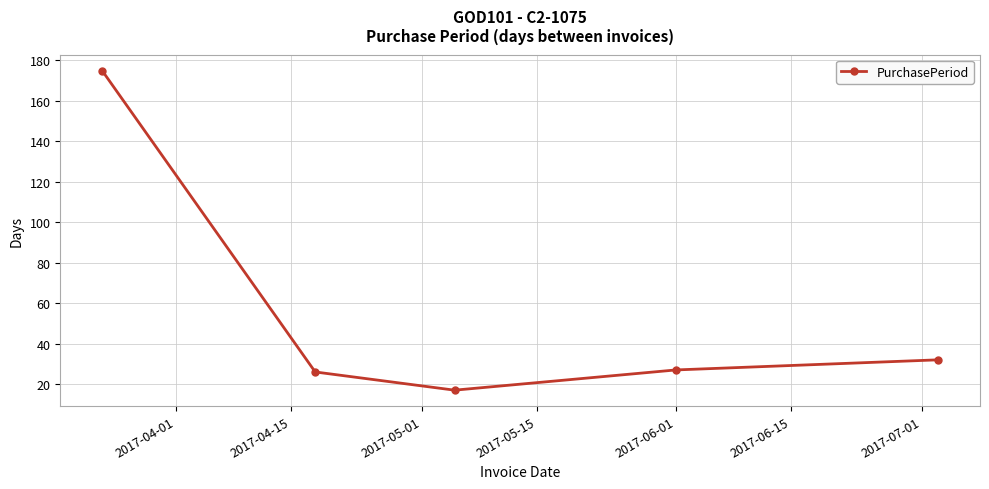

How many lines are shown in the chart?

1